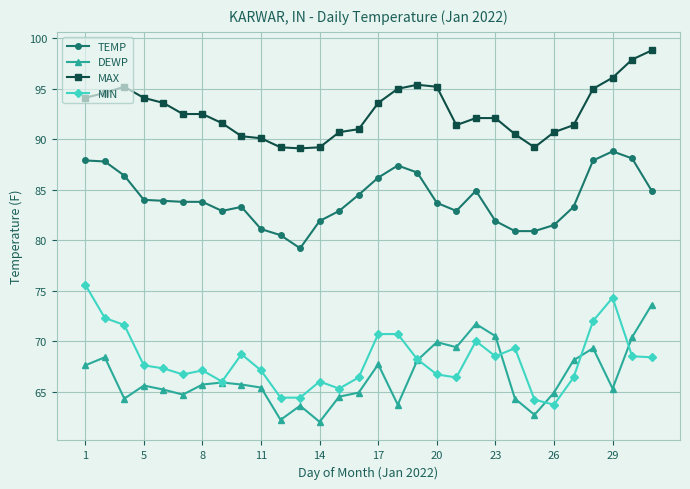

Rank the series by their maximum value, from highest to lowest.

MAX, TEMP, MIN, DEWP